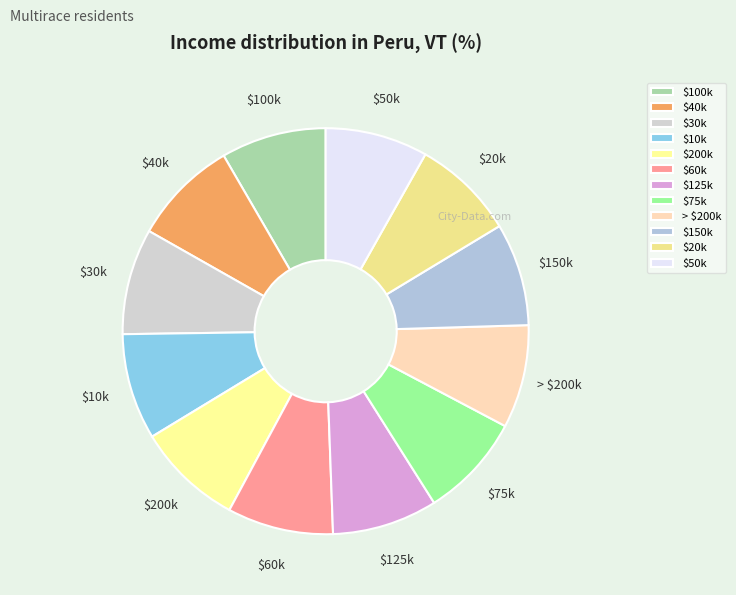

Is there any slice that represents more than half of the pie?

No